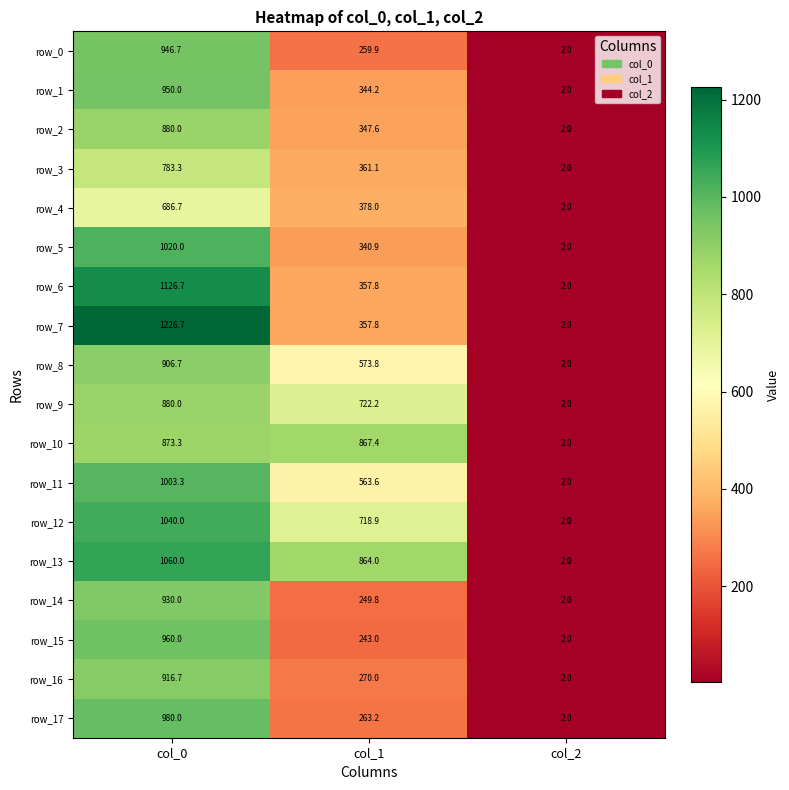

Which series has the largest total across all categories?

row_13